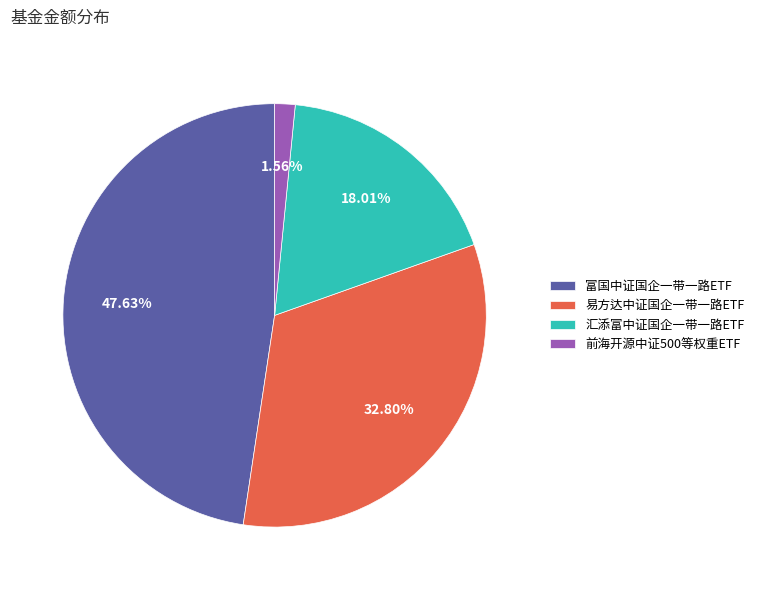

To the nearest percent, what is the difference between the 前海开源中证500等权重ETF and 易方达中证国企一带一路ETF slice percentages?

31%